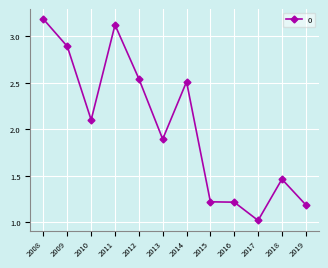

Where is the first local minimum?

2010